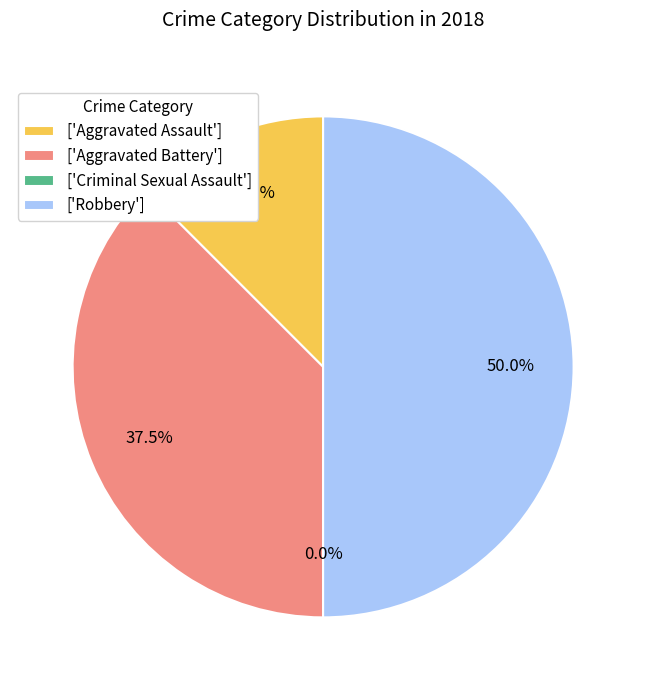

To the nearest percent, what portion does Robbery represent?

50%